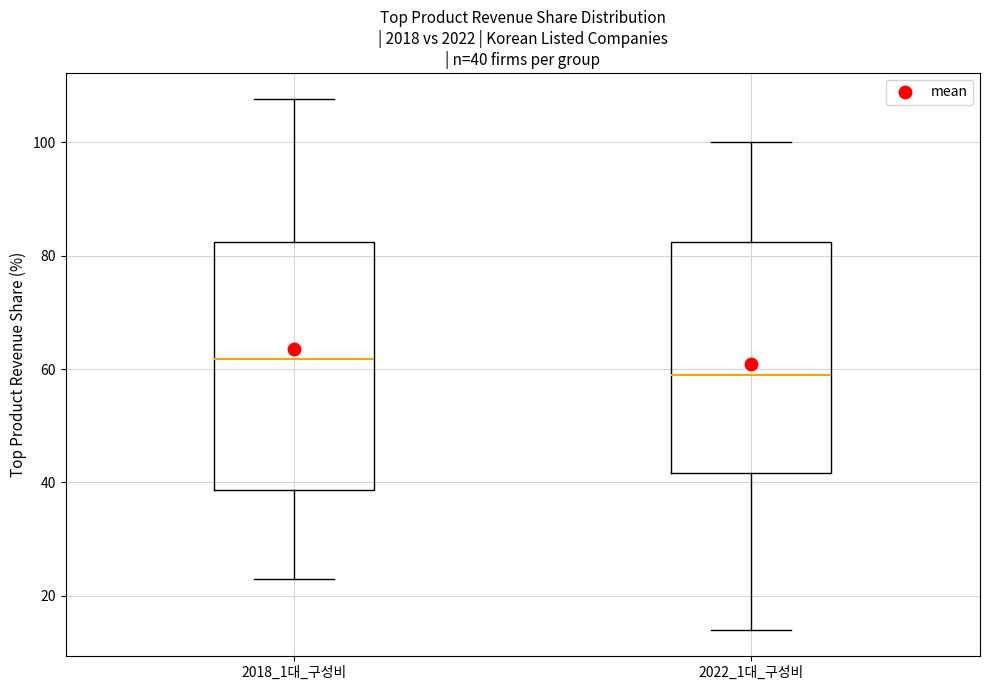

Which box is the tallest, from its lower edge to its upper edge?

2018_1대_구성비